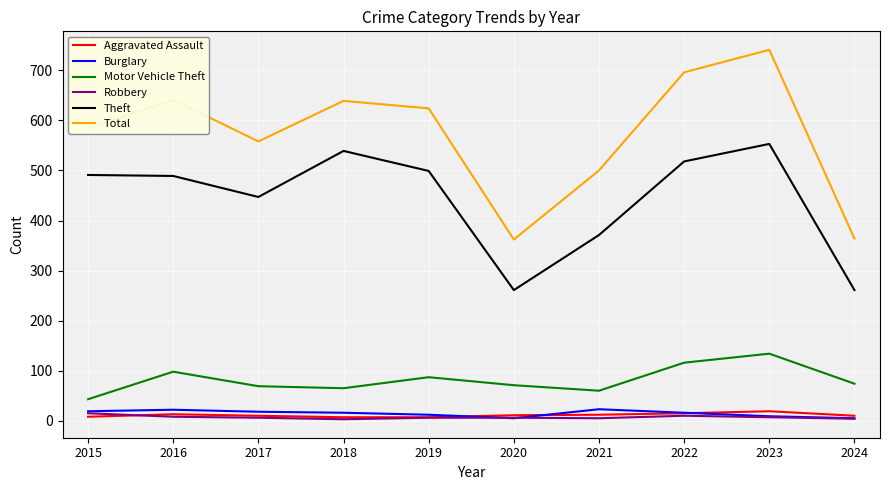

What is the greatest value displayed?

741